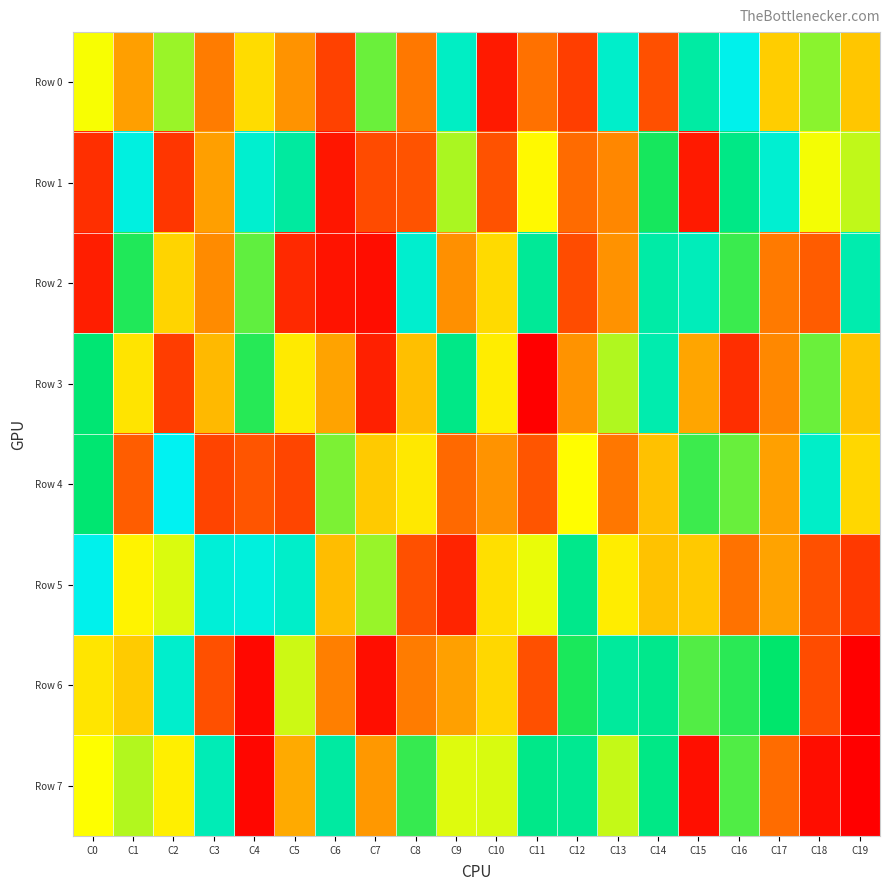

What is the spread (max minus min) of values at C2?

875212